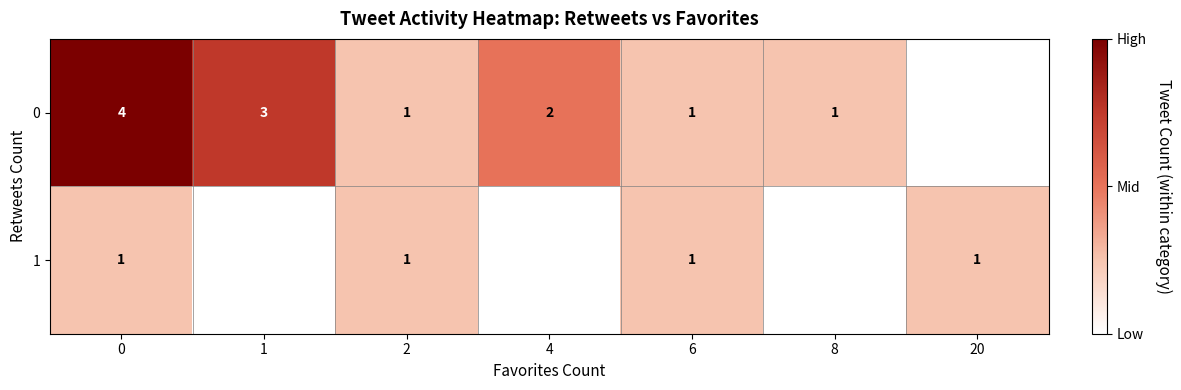

True or false: 1 has a value of 0 at 6.

False